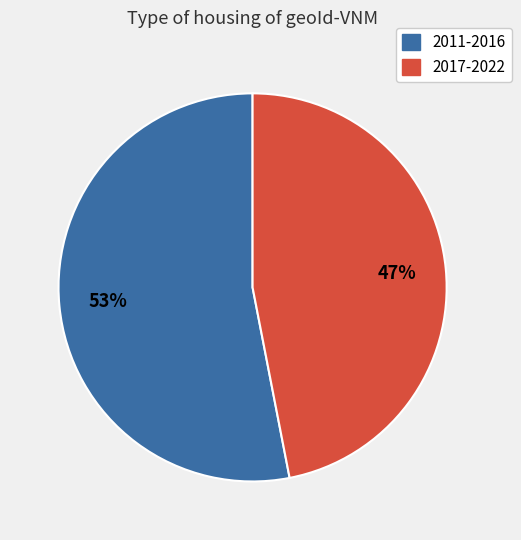

Does any single category account for the majority?

Yes